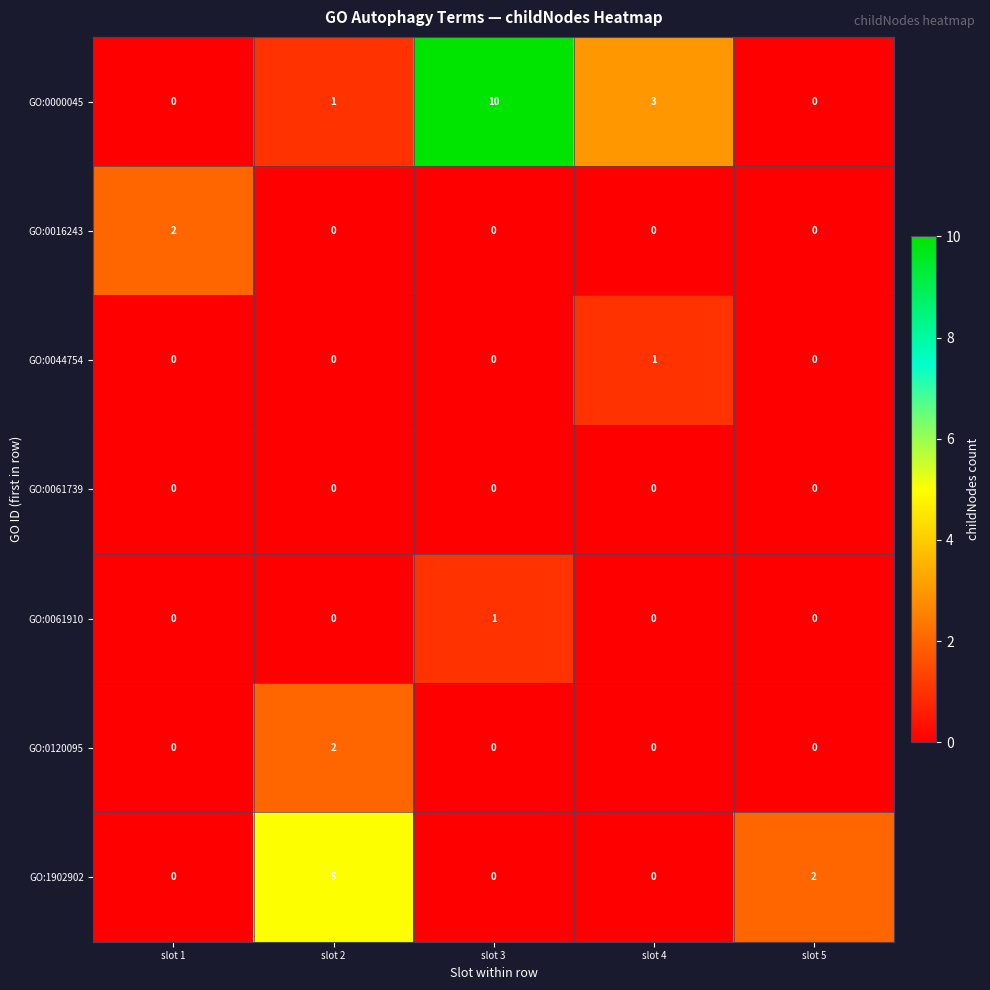

Which series has the largest total across all categories?

GO:0000045